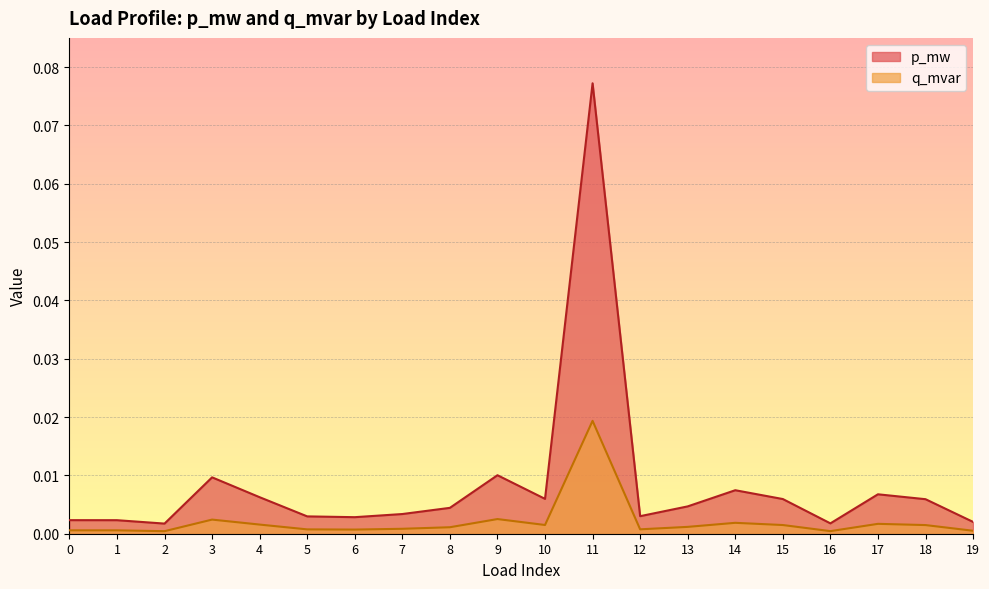

Where is q_mvar nearest to the value 0?

2